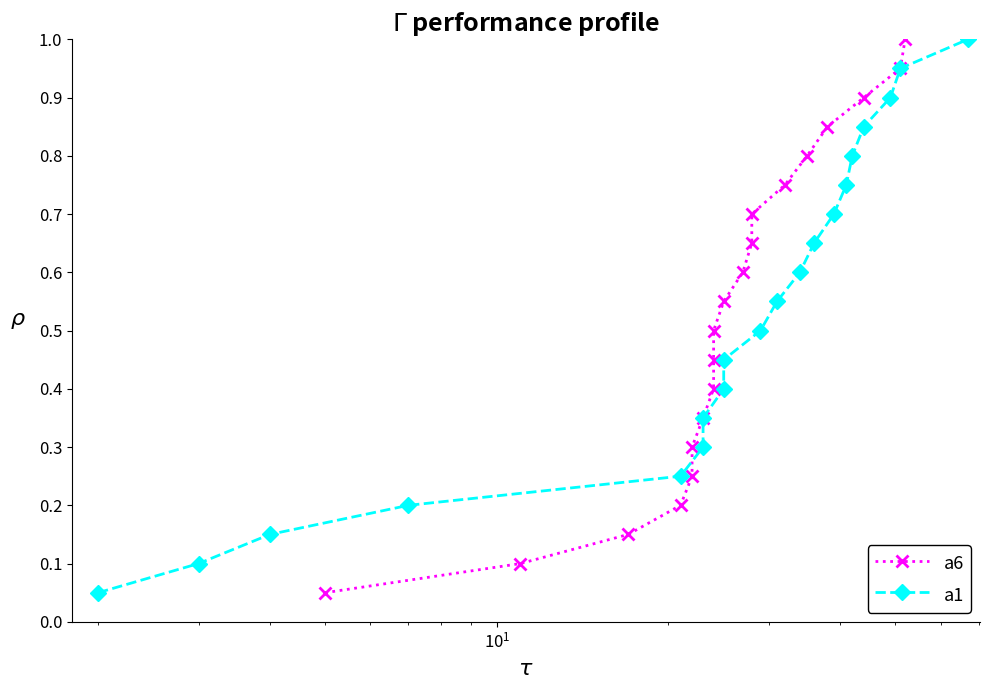

How many lines are shown in the chart?

2